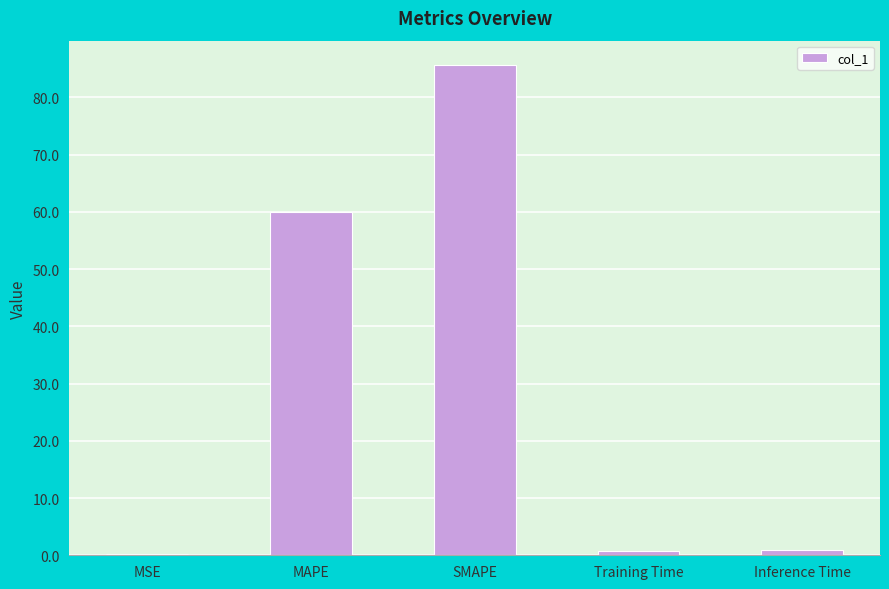

The chart shows a value of 60.0 at MAPE. True or false?

True